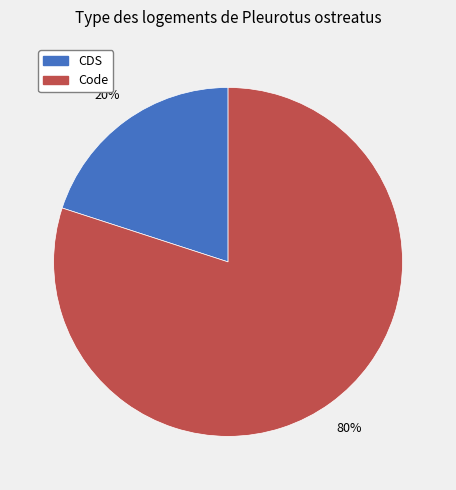

Between CDS and Code, which is larger?

Code